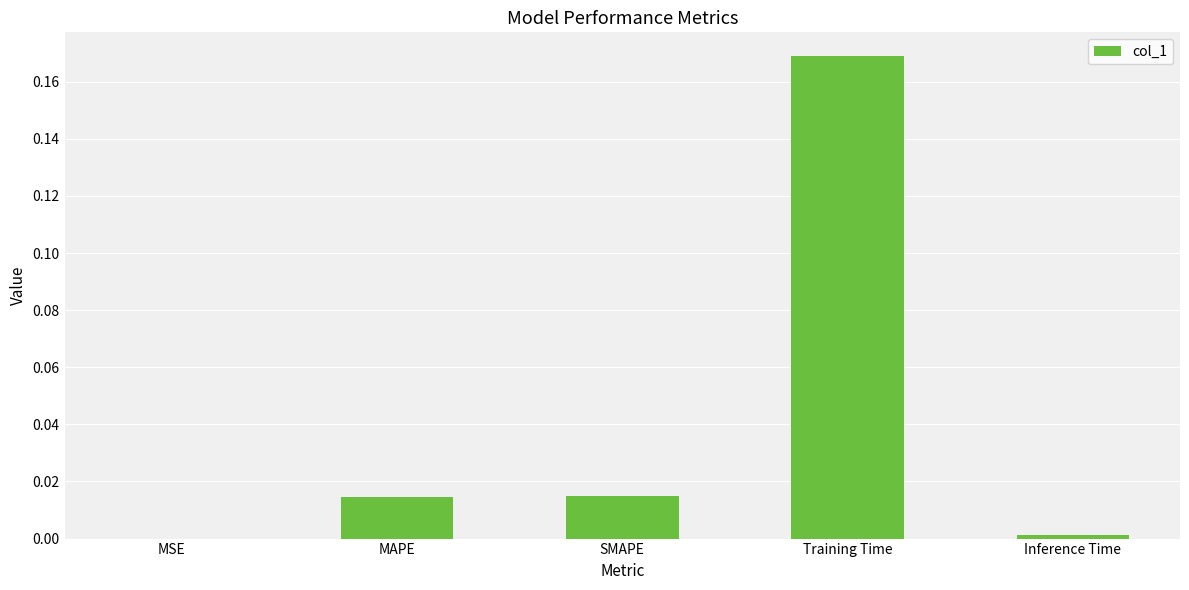

Between Training Time and MSE, which is larger?

Training Time